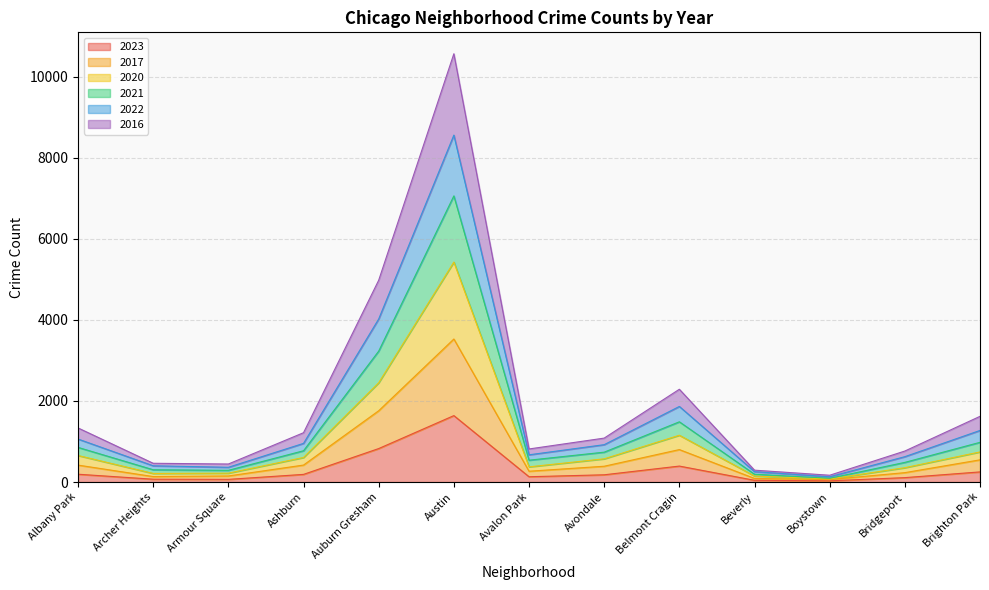

Which category has the highest value in the 2023 series?

Austin